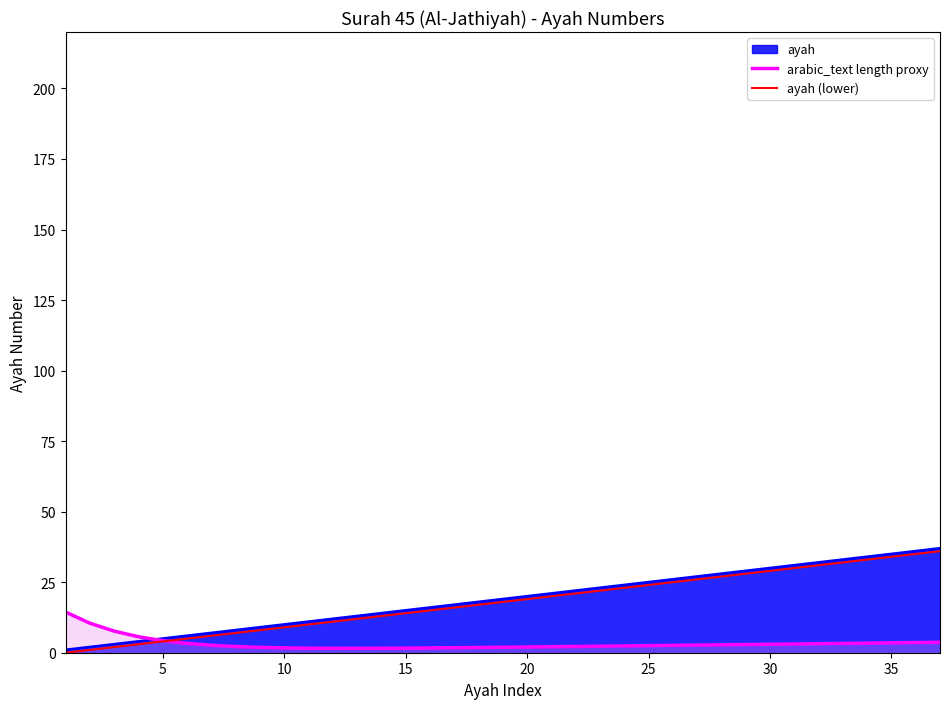

How many lines are shown in the chart?

3